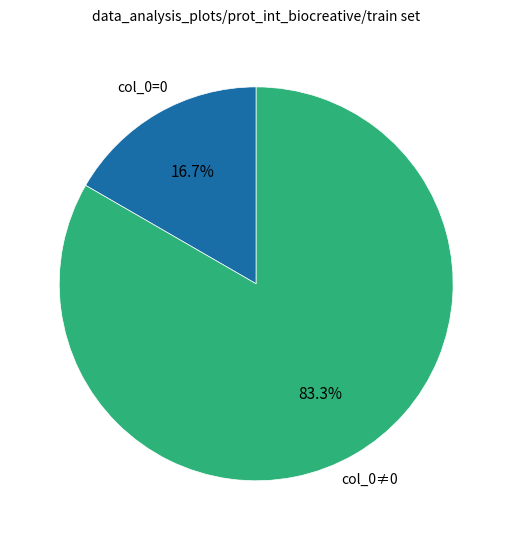

Is there any slice that represents more than half of the pie?

Yes